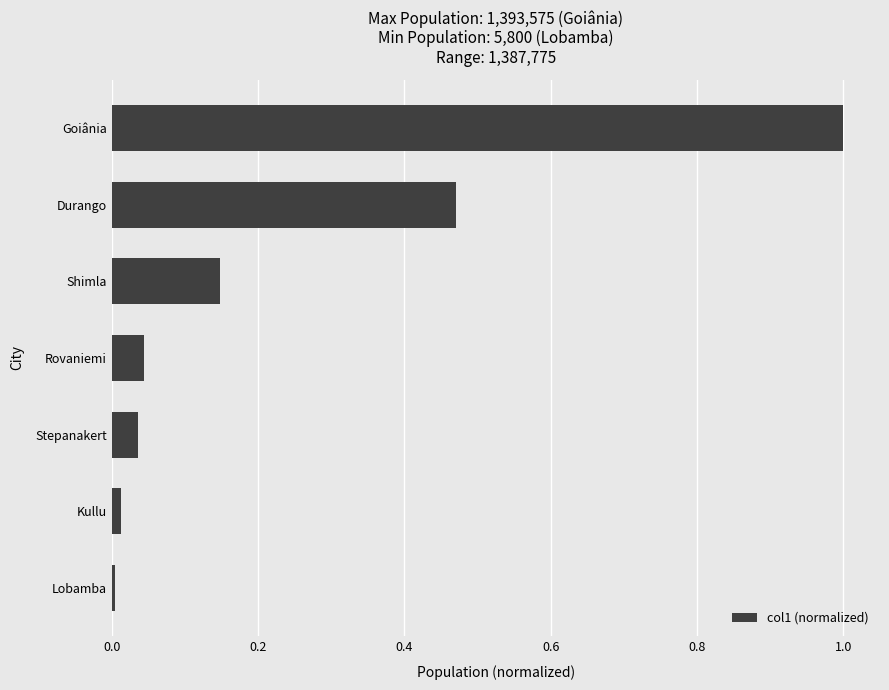

Rank the categories by value from highest to lowest.

Goiânia, Durango, Shimla, Rovaniemi, Stepanakert, Kullu, Lobamba